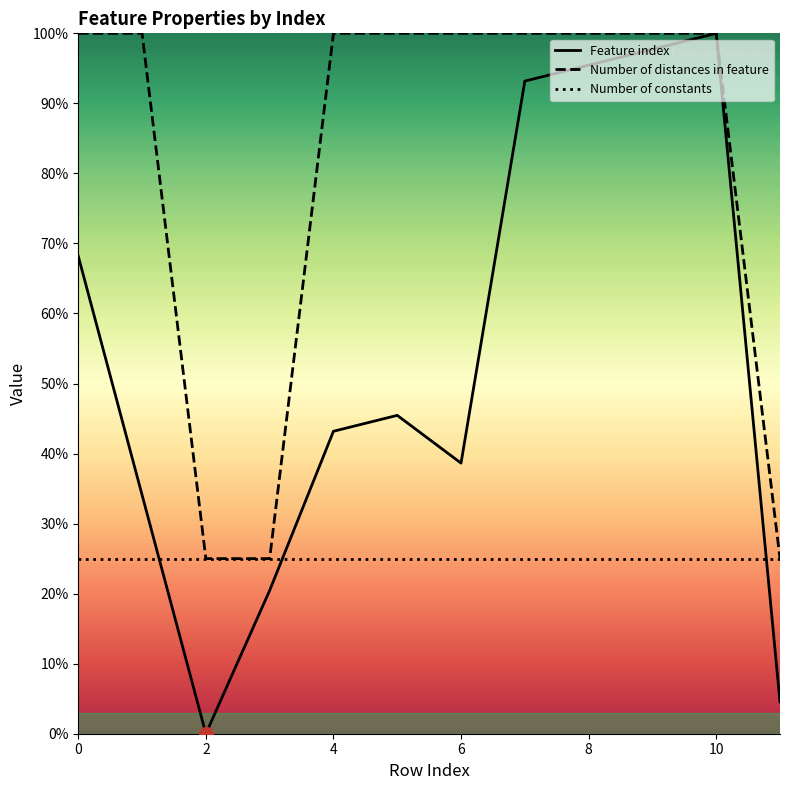

Read the Feature index value at 9.

97.7